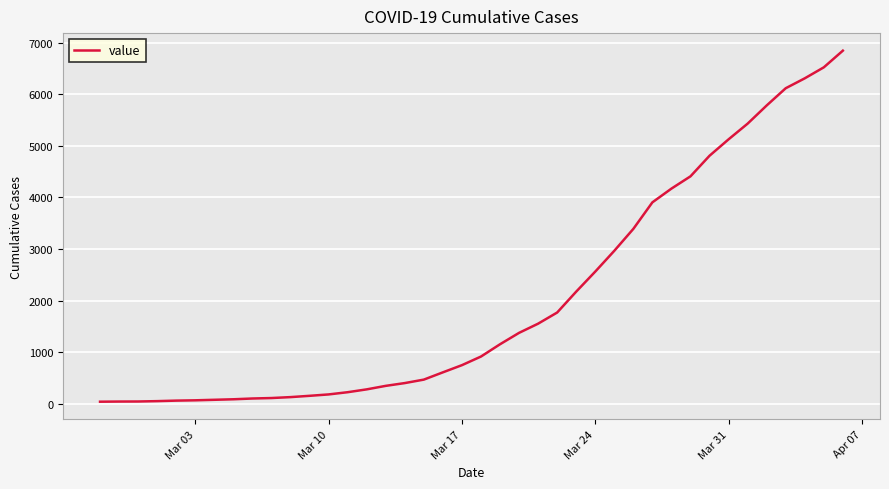

What is the maximum value shown in the chart?

6843